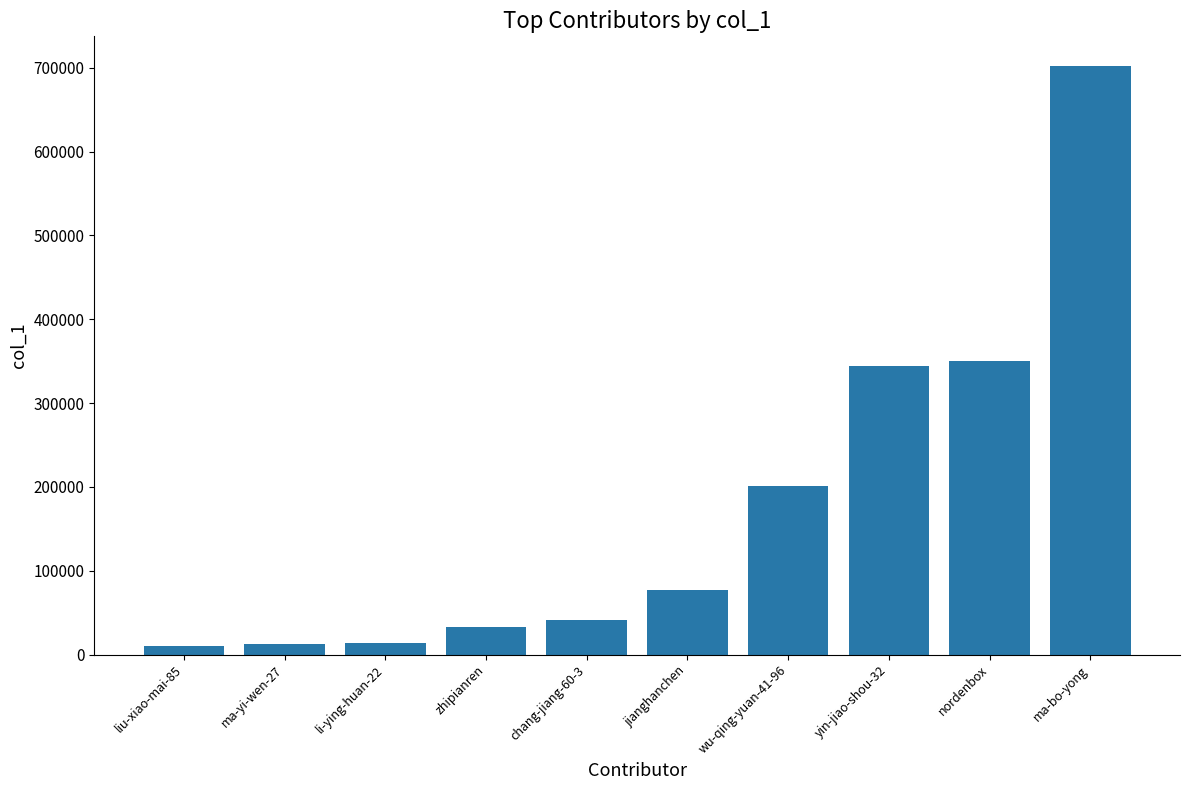

Is it true that the value at ma-yi-wen-27 is 12346?

True